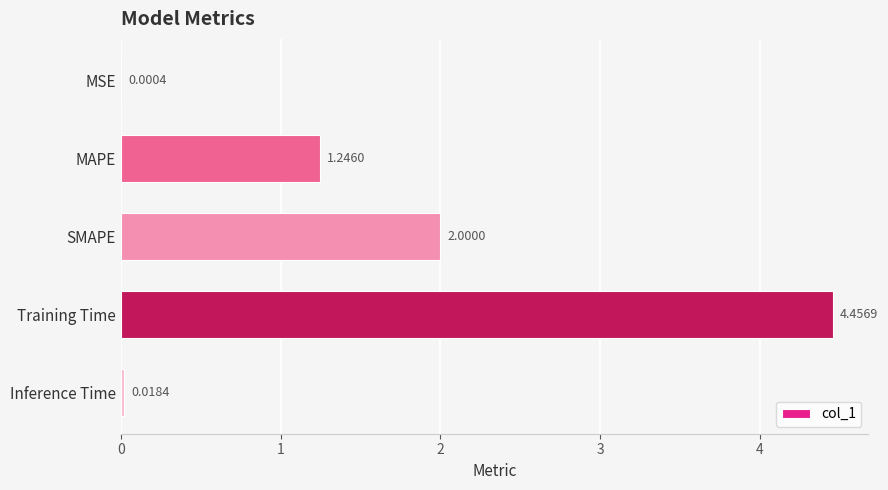

What is the change in value from MSE to SMAPE?

+2.0